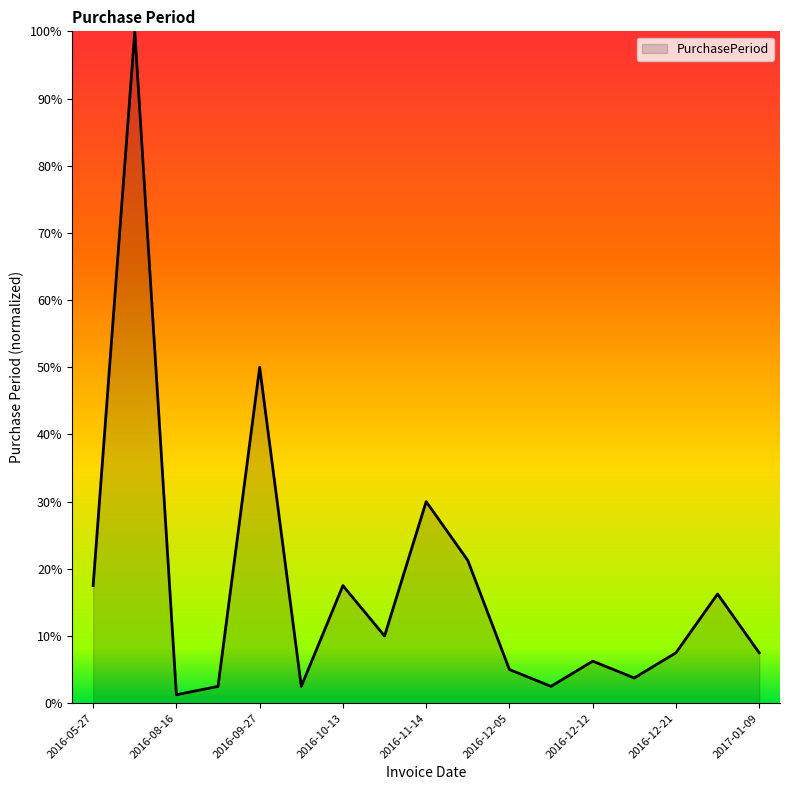

What is the maximum value shown in the chart?

100.0